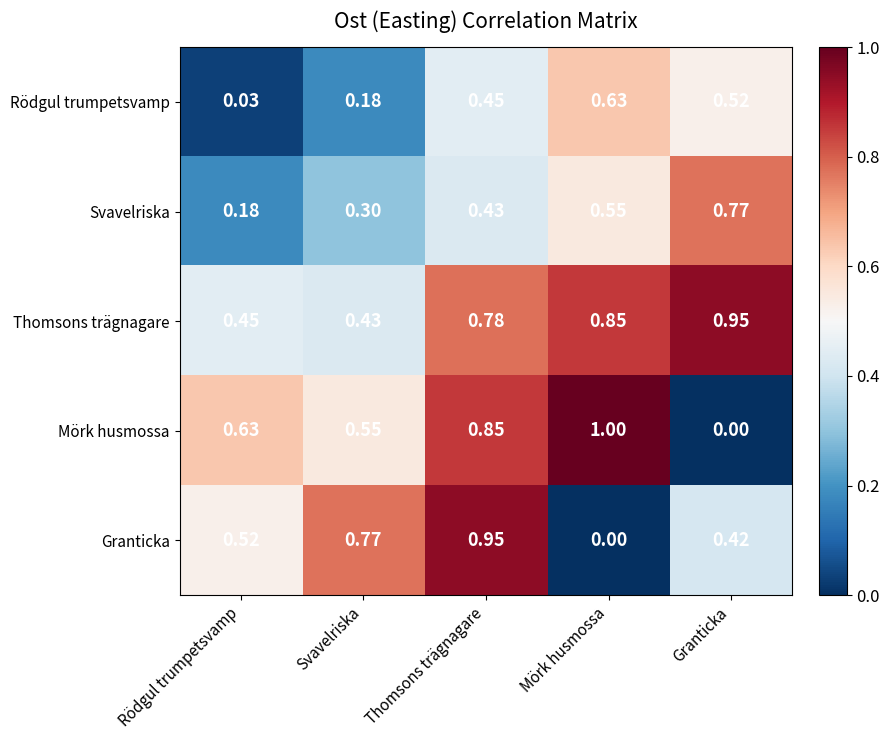

Which label corresponds to the largest value in the chart?

Mörk husmossa